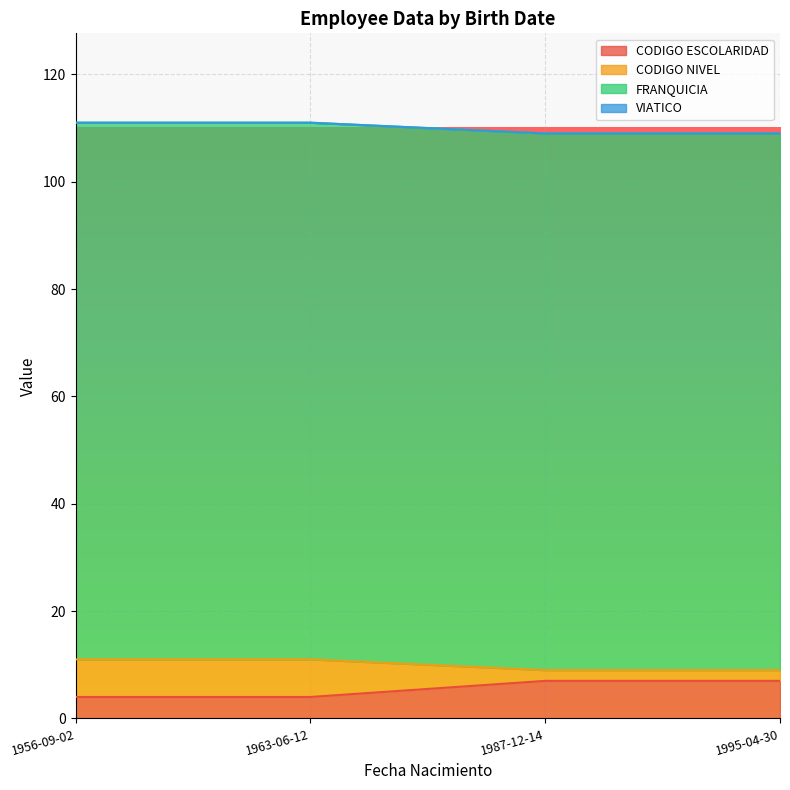

What is the highest value of the CODIGO ESCOLARIDAD series?

7